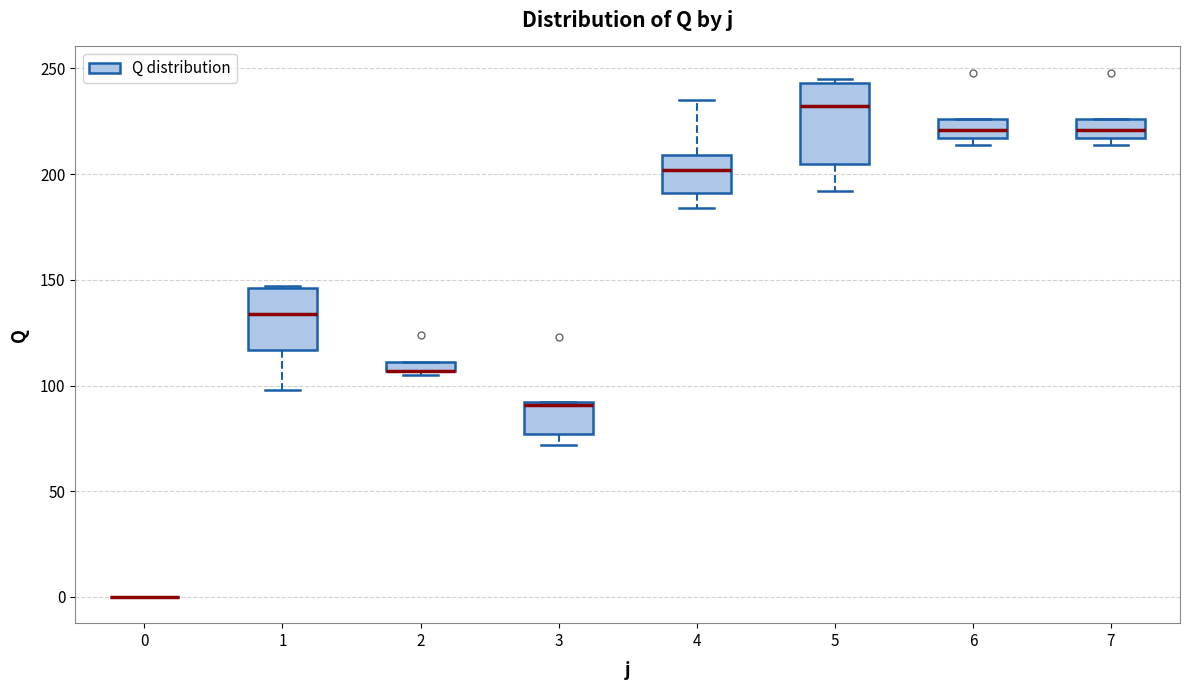

Where does the median line of the box at x = 1 sit on the y-axis? The values are not printed on the chart, so give them approximately, as read against the axis.

135